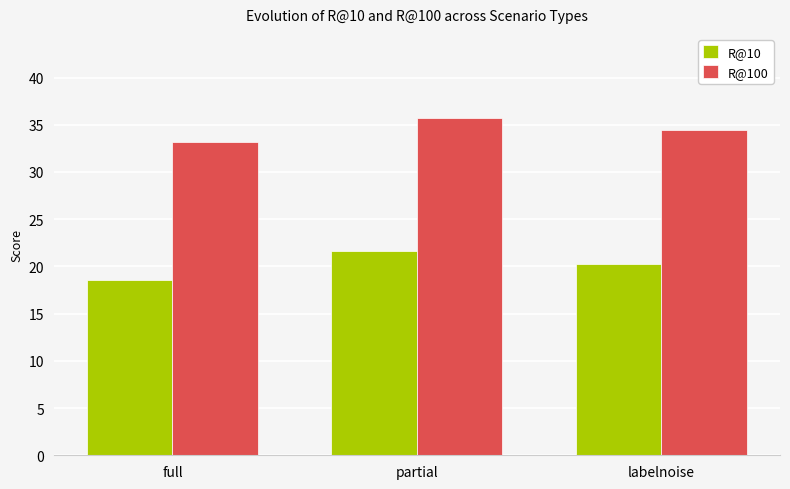

What is the difference between the highest and lowest values at full?

14.6